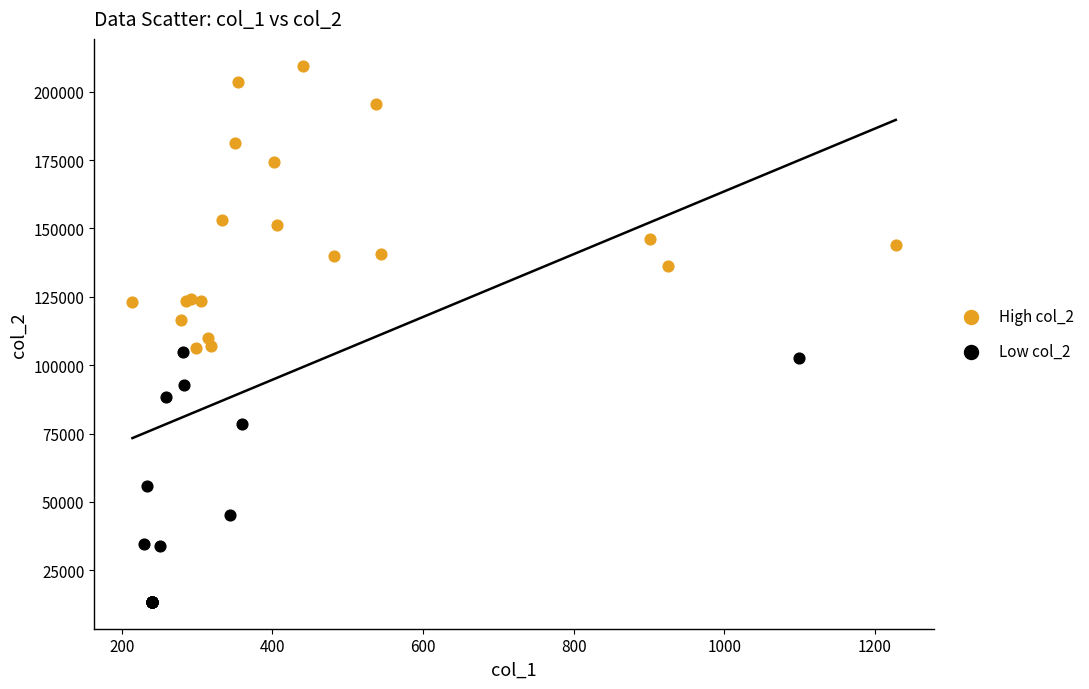

Which series reaches the maximum Y coordinate?

High col_2